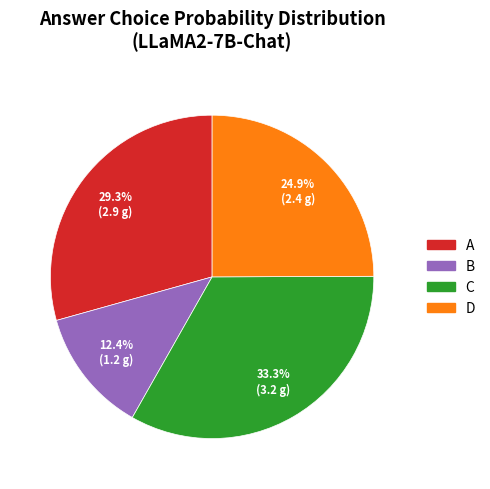

Is there any slice that represents more than half of the pie?

No